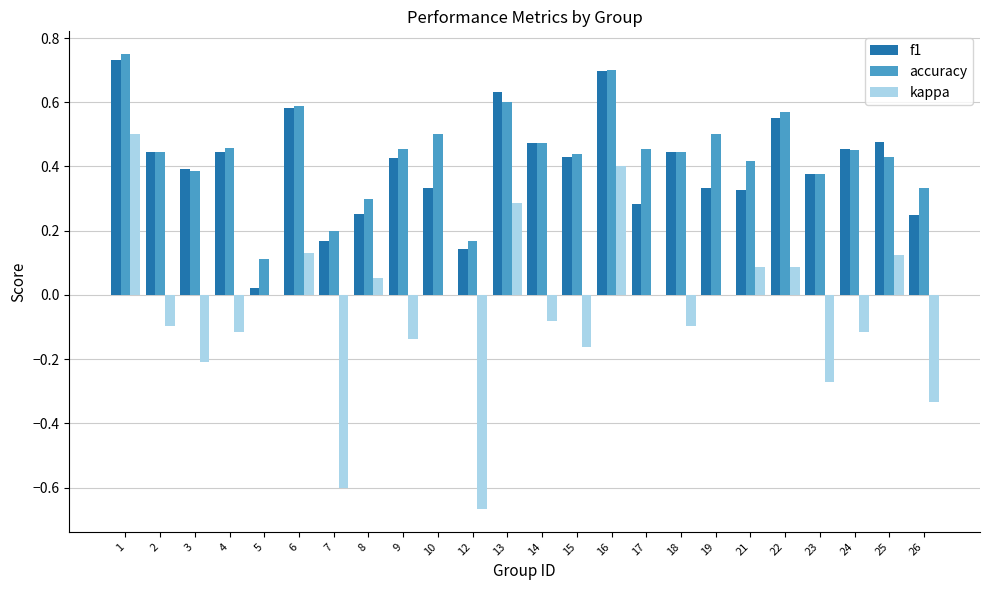

At which category is the sum across all series the highest?

1